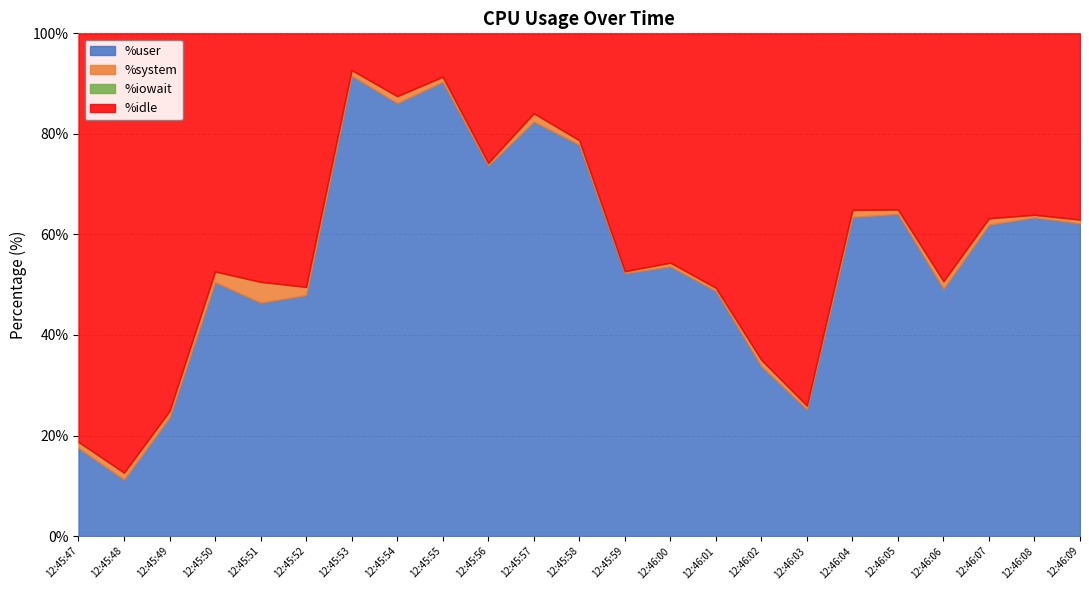

What is the value of the %idle point at the 1st from the left?

81.2